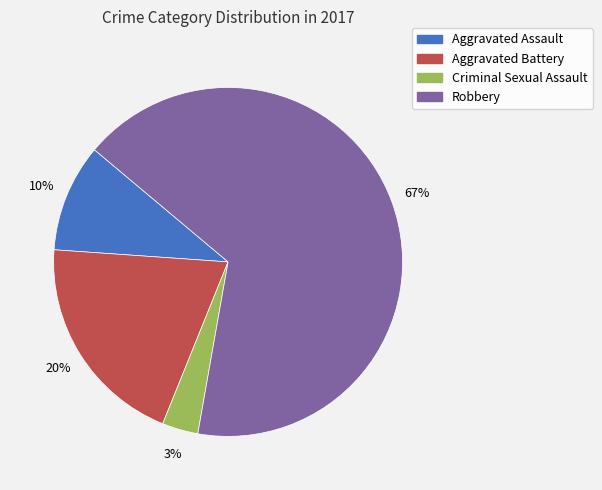

Which category accounts for the majority?

Robbery